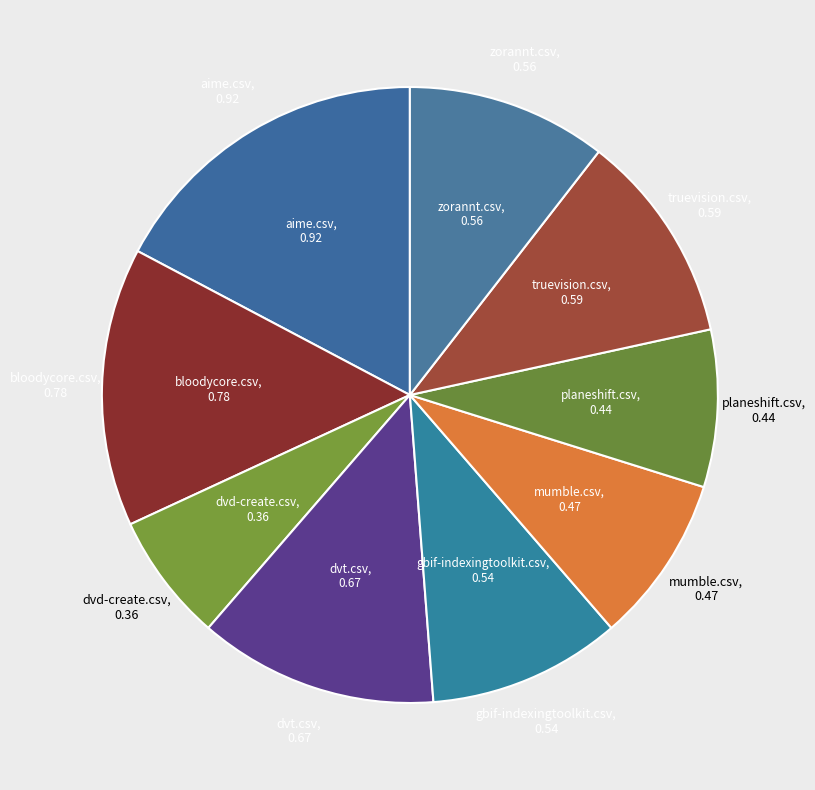

How many slices are in this pie chart?

9